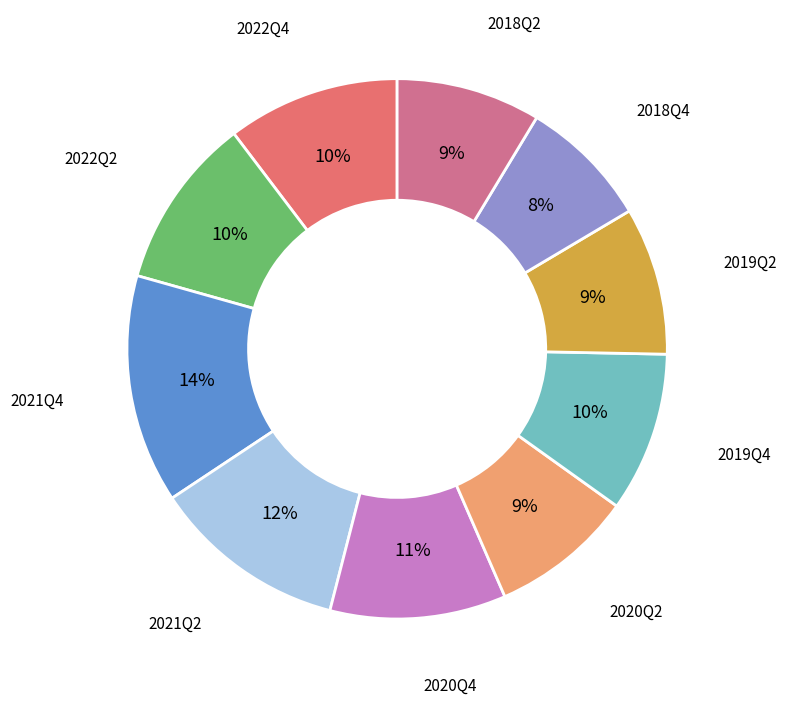

To the nearest percent, what is the average slice percentage?

10%